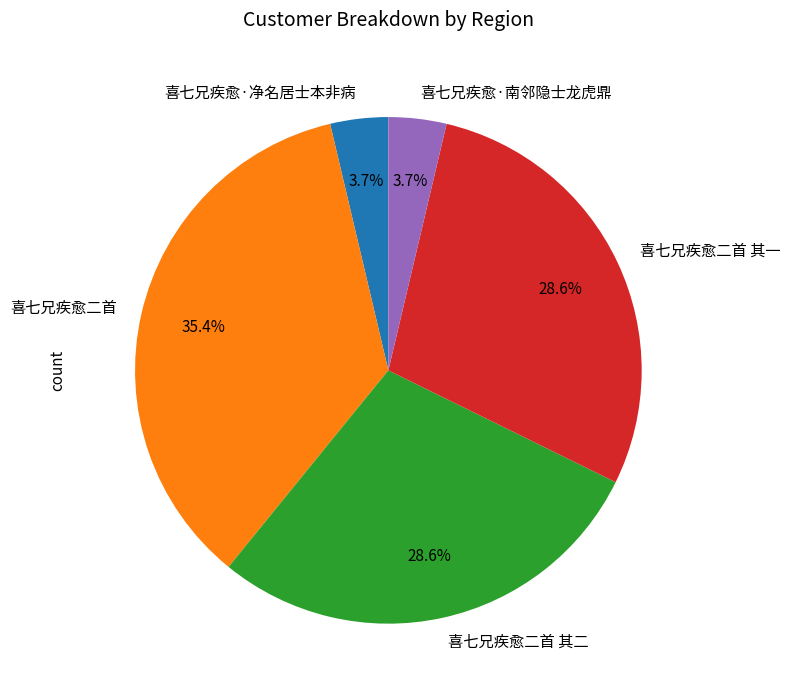

What is the ratio of the value at 喜七兄疾愈二首 其一 to the value at 喜七兄疾愈二首 其二?

1.0